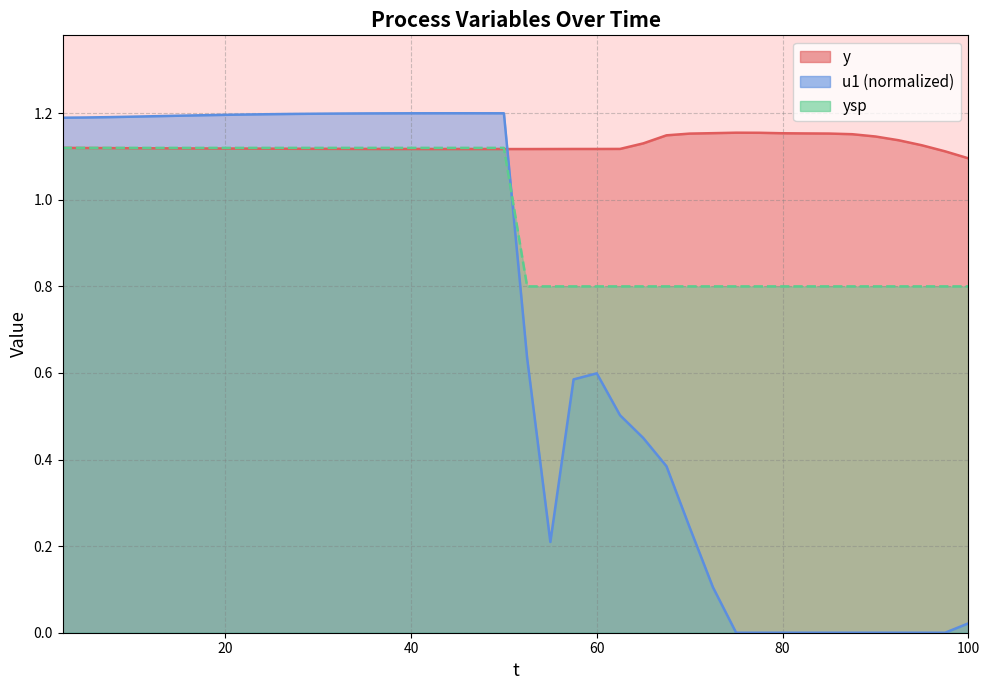

Which series has the largest total across all categories?

y